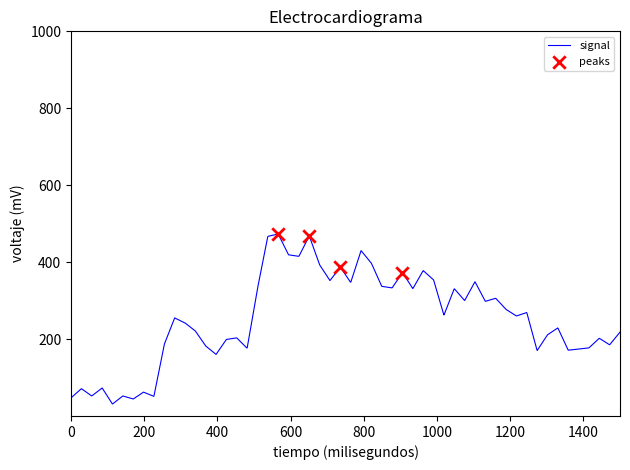

What is the difference between the maximum and minimum values?

441.7